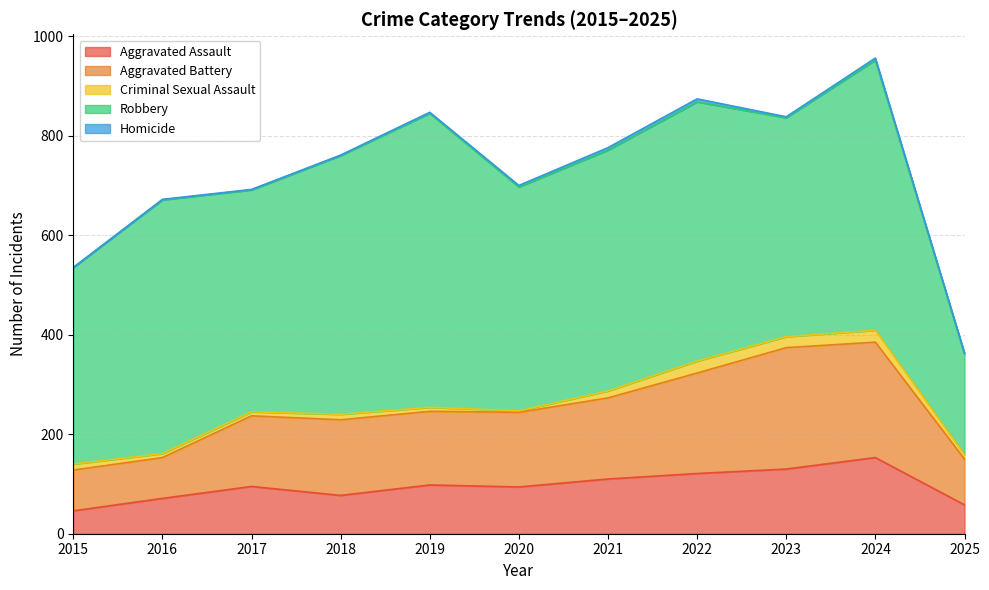

At which category is the sum across all series the highest?

2024